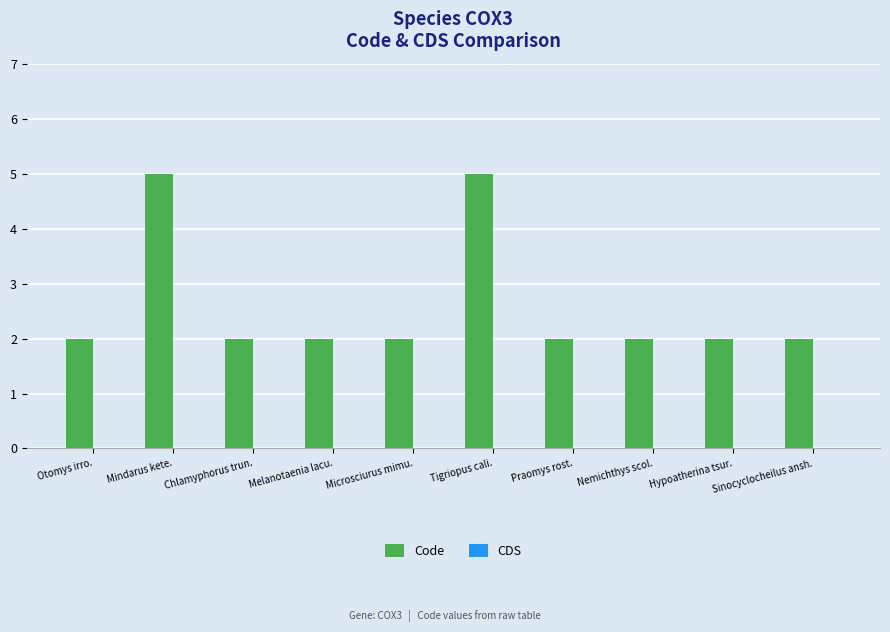

Are the bars grouped side by side (vs. stacked)?

No